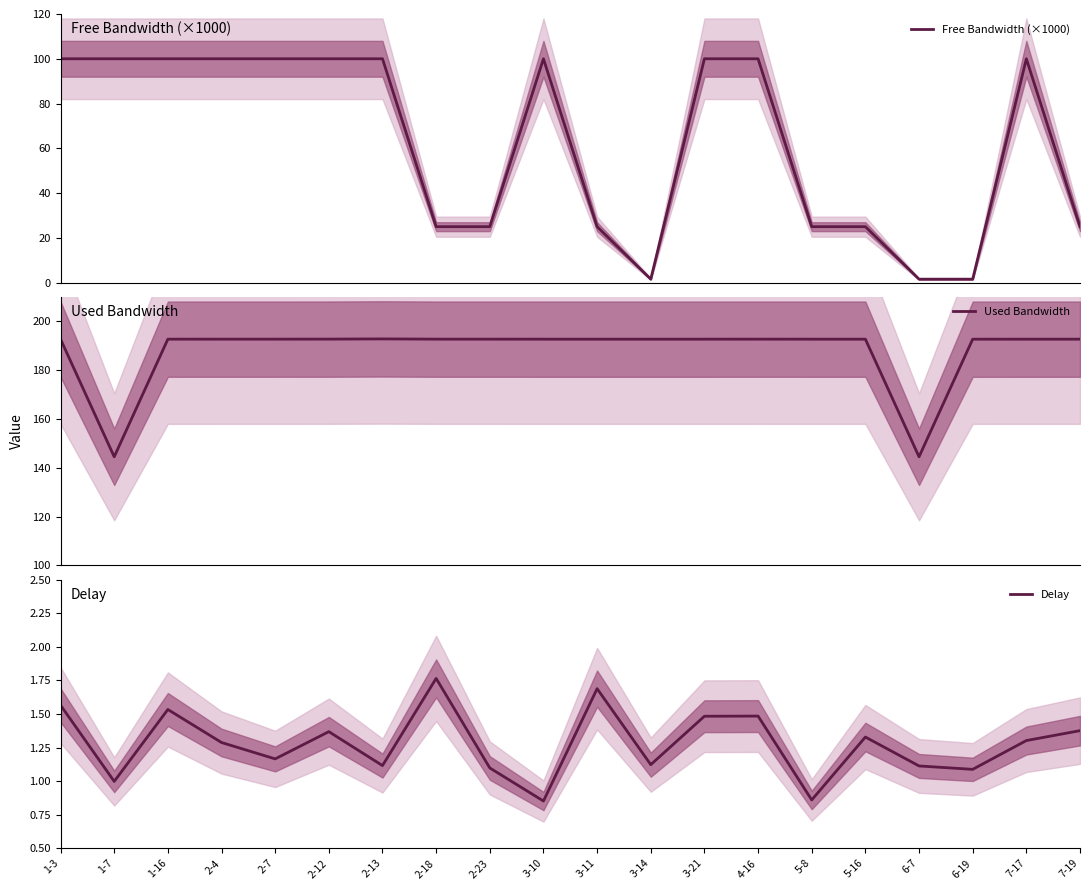

Does the chart have visible grid lines?

No